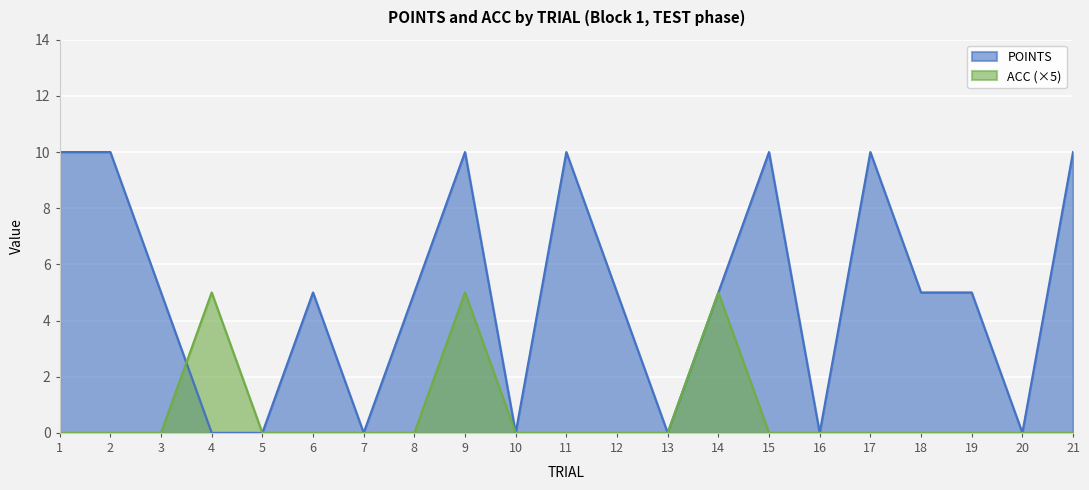

What is the difference between the POINTS values at 18 and 20?

5